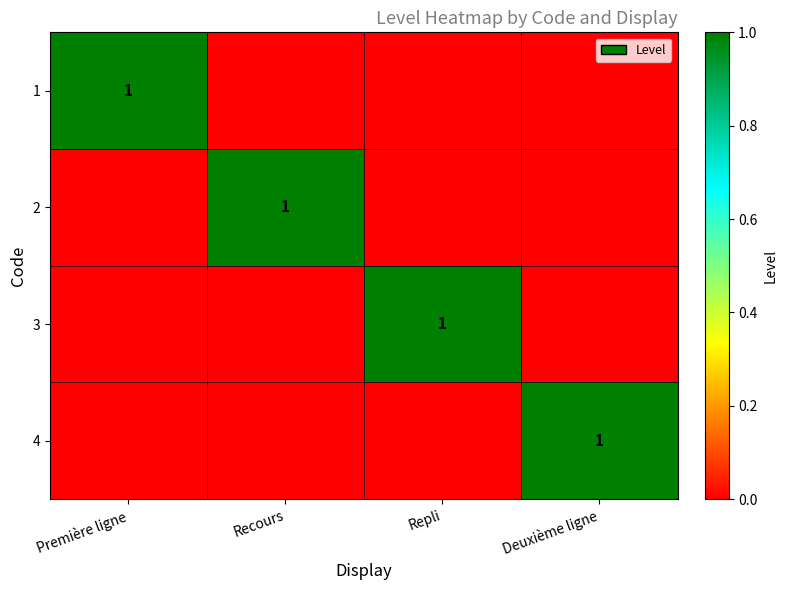

Which series has the largest range (max minus min)?

1